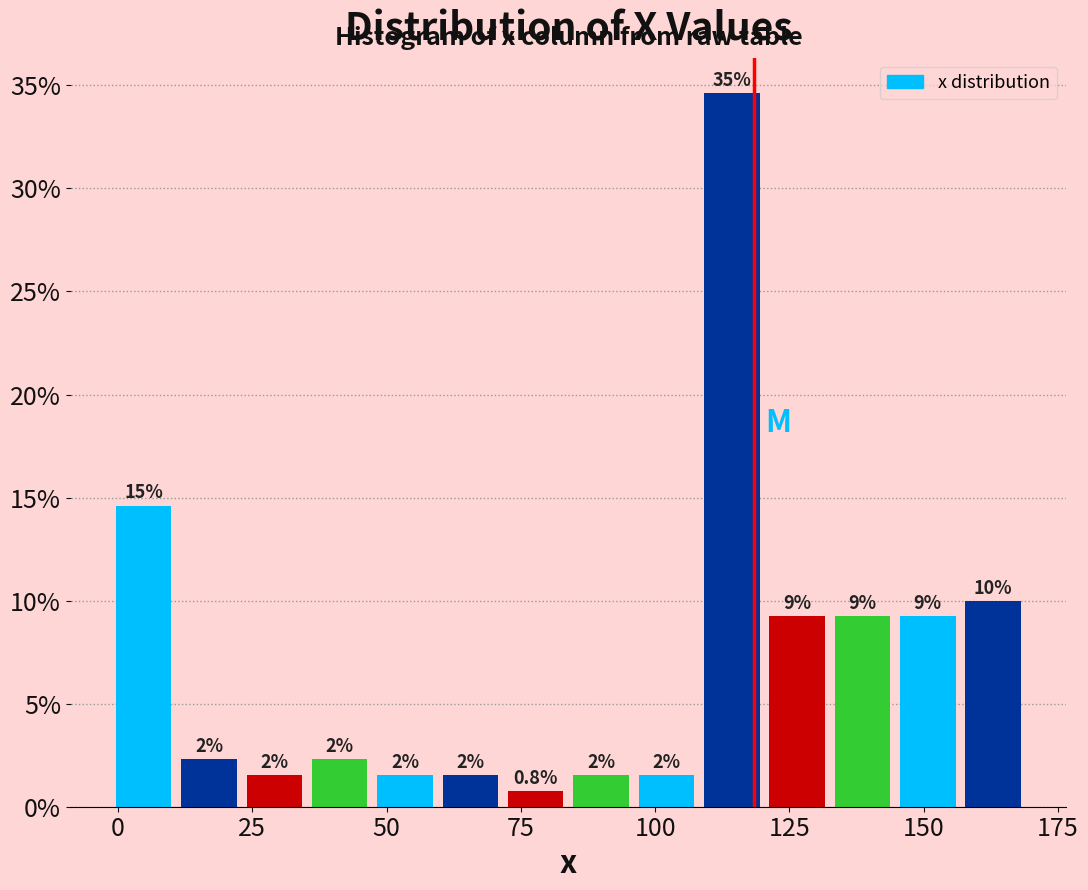

Read against the x-axis, roughly where is the centre of the tallest bar?

115